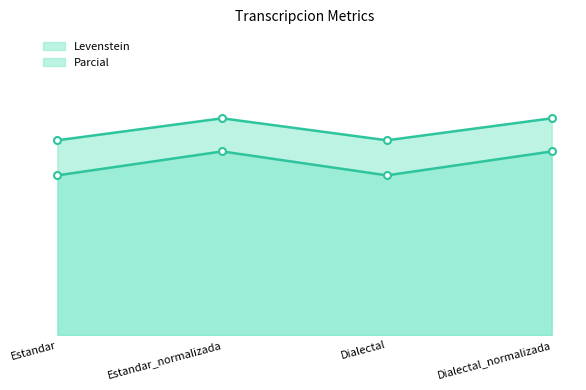

True or false: Levenstein and Parcial cross at least once.

False